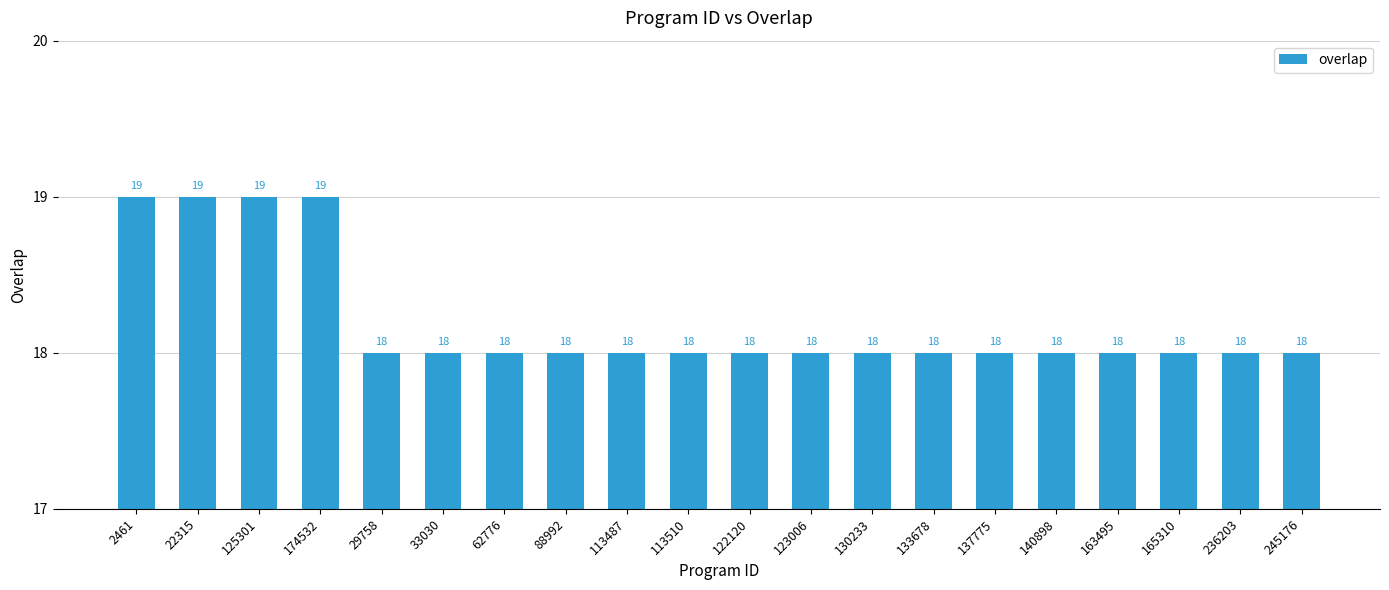

Count the number of values greater than 18.

4